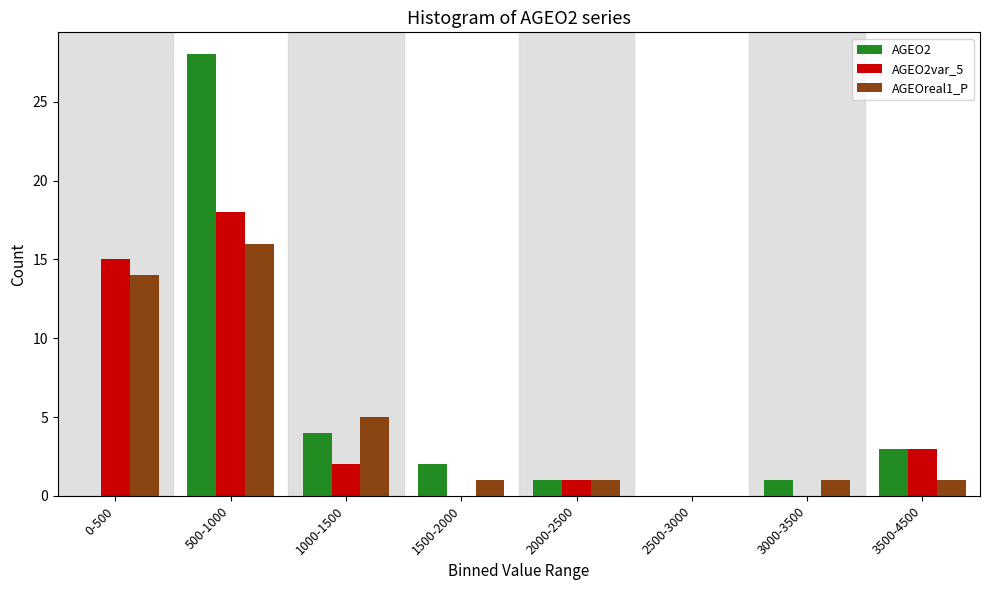

Reading left to right, transcribe all the data shown in this chart.

AGEO2: 0-500=0	500-1000=28	1000-1500=4	1500-2000=2	2000-2500=1	2500-3000=0	3000-3500=1	3500-4500=3
AGEO2var_5: 0-500=15	500-1000=18	1000-1500=2	1500-2000=0	2000-2500=1	2500-3000=0	3000-3500=0	3500-4500=3
AGEOreal1_P: 0-500=14	500-1000=16	1000-1500=5	1500-2000=1	2000-2500=1	2500-3000=0	3000-3500=1	3500-4500=1